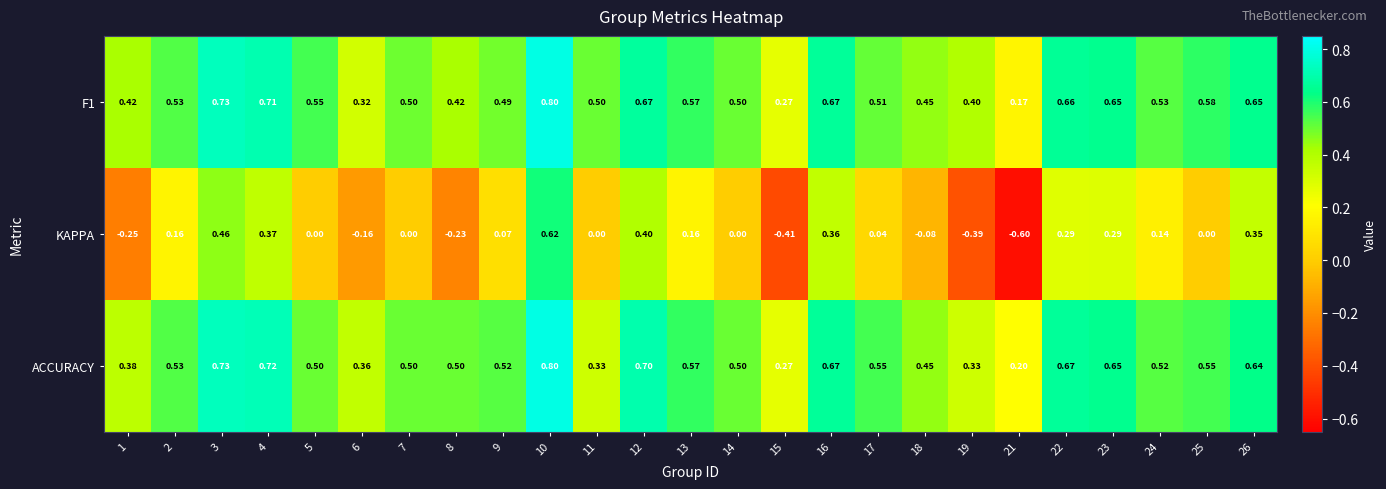

Which series has the largest range (max minus min)?

KAPPA